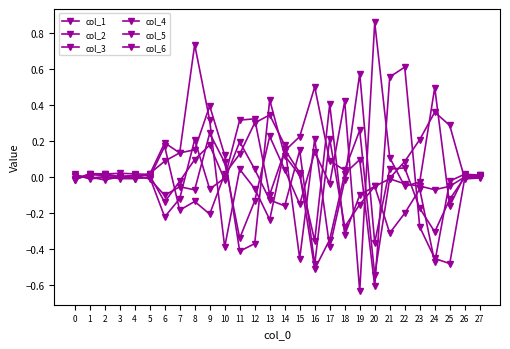

True or false: col_5 has more than 0 interior local peaks.

True